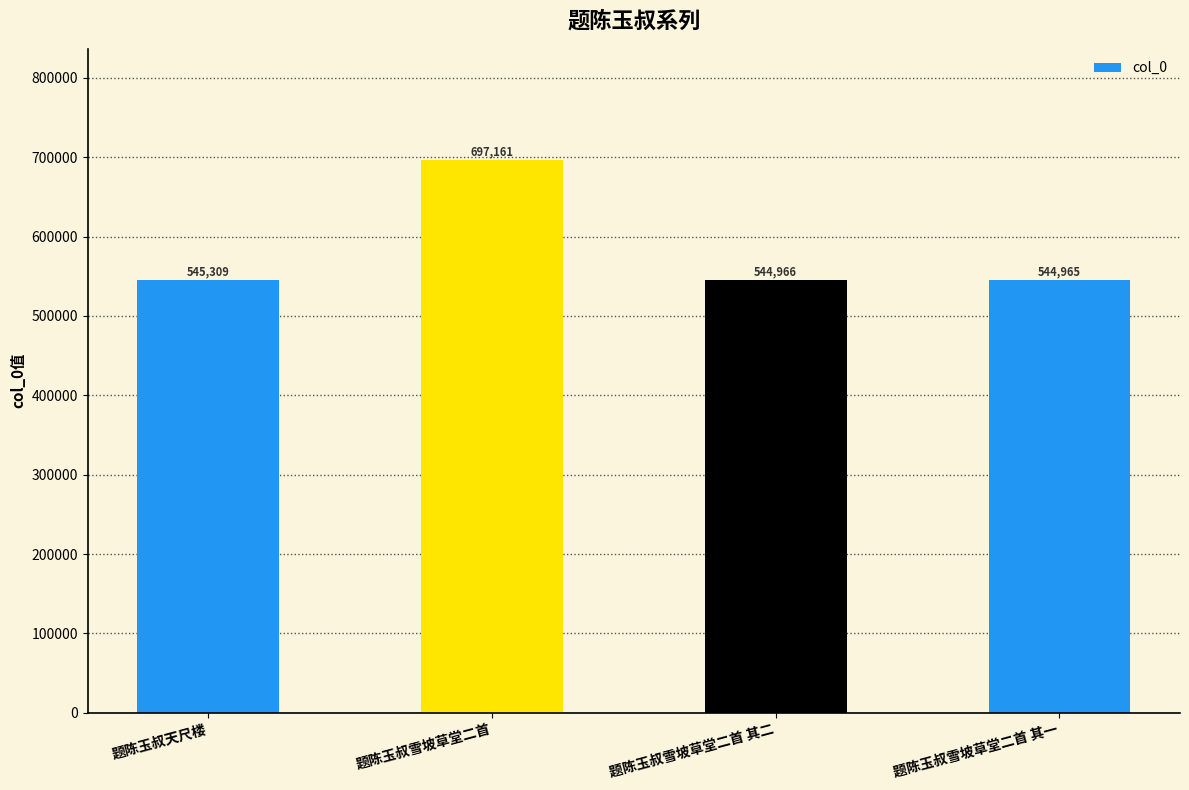

Does the chart contain any negative values?

No